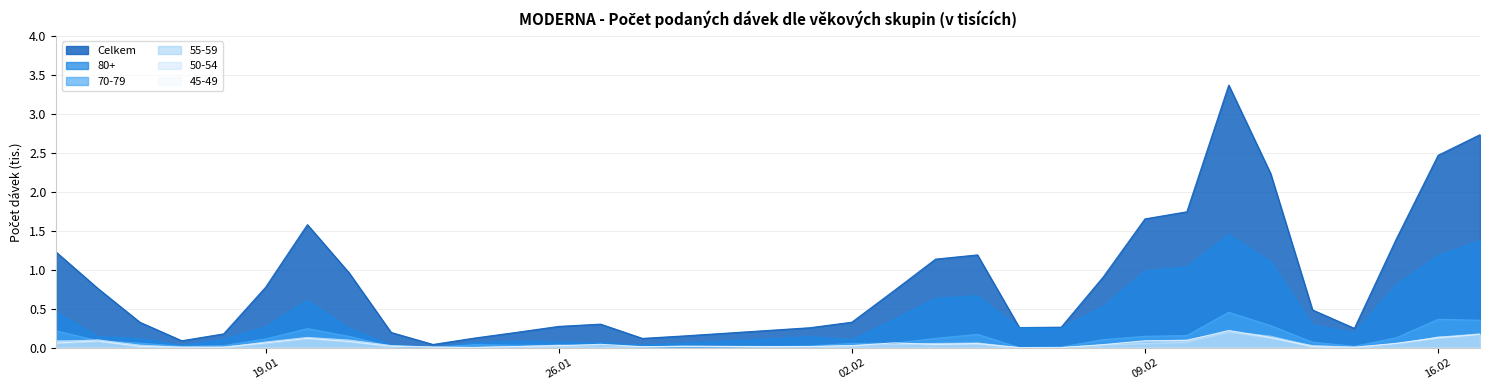

Which series ends up on top after the final intersection of 45-49 and 50-54?

50-54